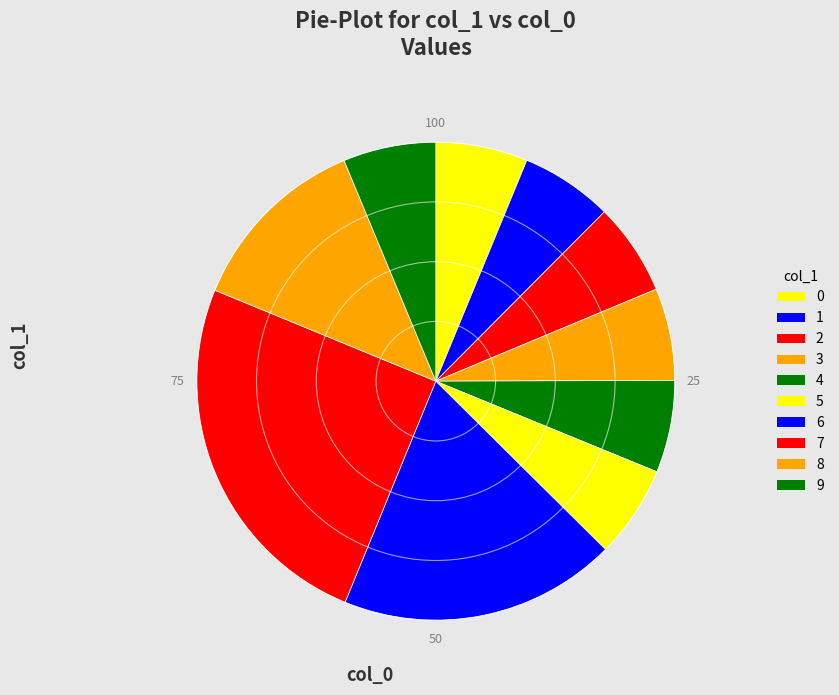

How many segments does this pie chart have?

10